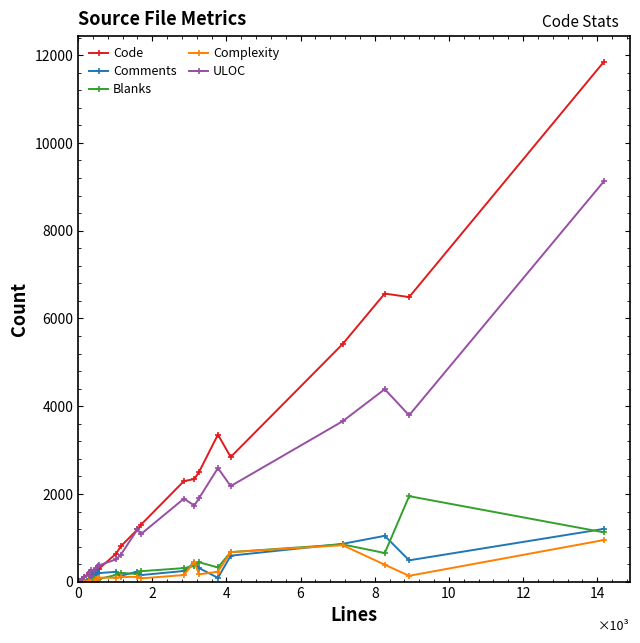

Which series has the largest total across all categories?

Code